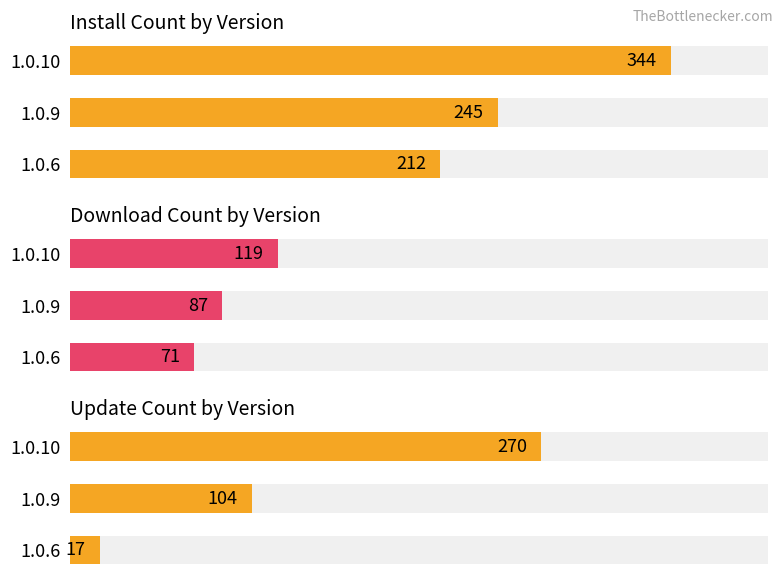

What is the value of the updateCount bar at the 2nd from the left?

104